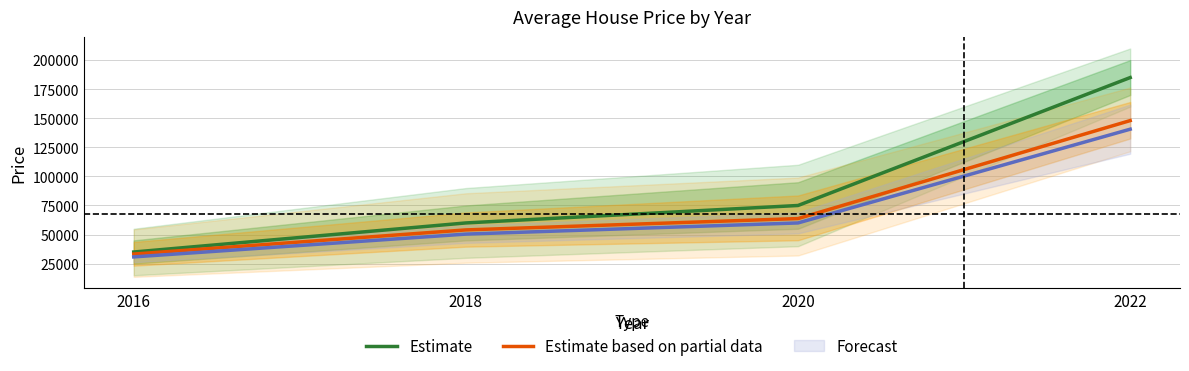

How many data points in Estimate based on partial data are less than 63750?

2